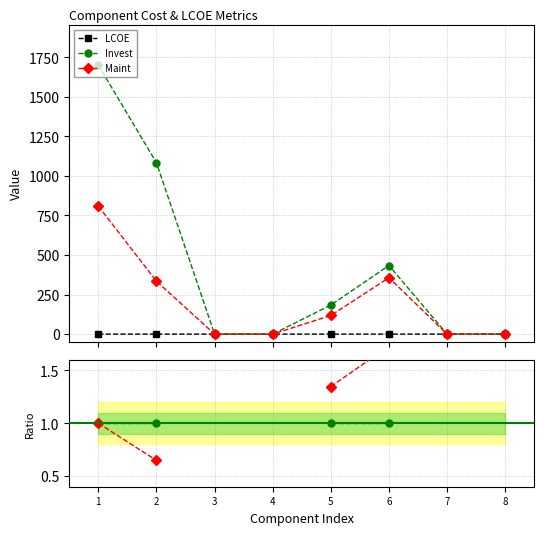

Which category has the lowest value across all series?

1